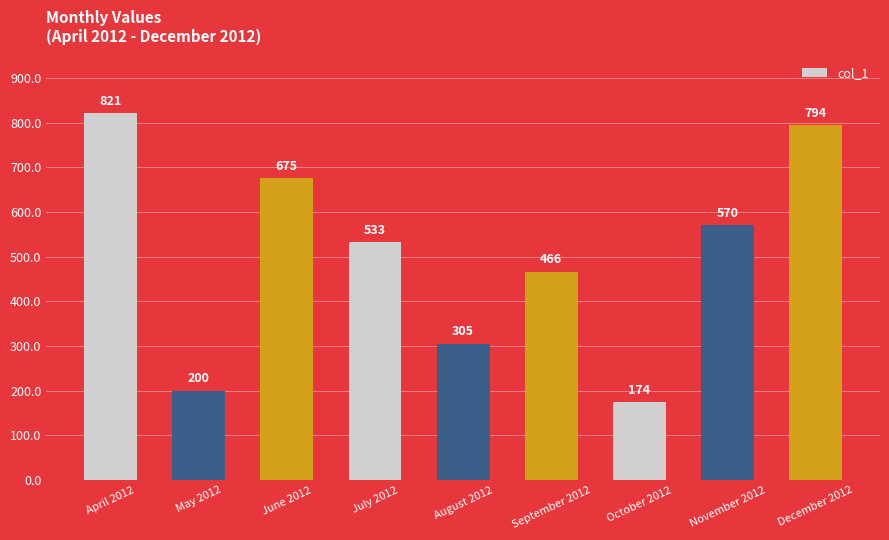

What is the difference between the maximum and second lowest values?

621